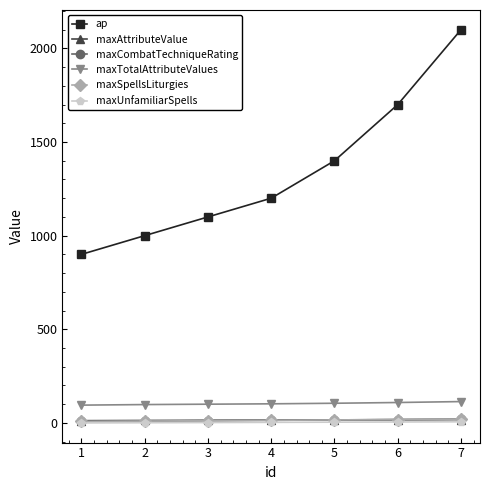

Between 2 and 5, which series saw the biggest shift?

ap